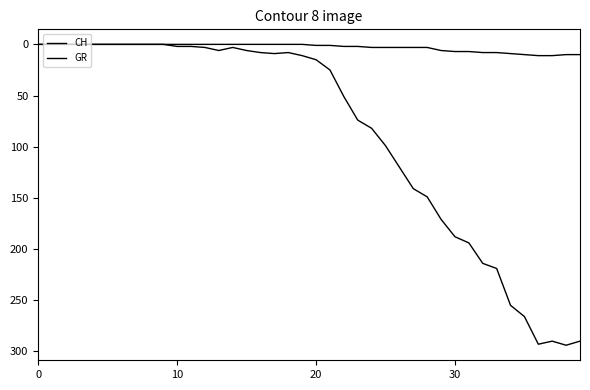

True or false: GR and CH cross at least once.

False